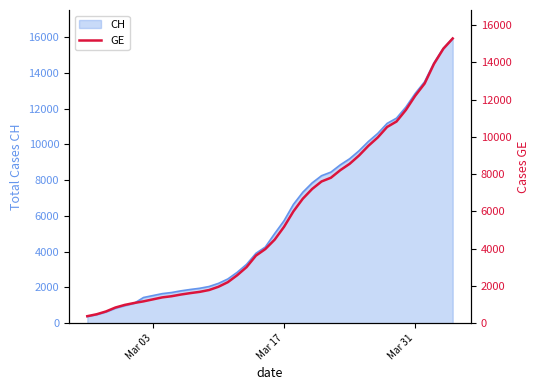

Where does the data first go above 4485?

Mar 17